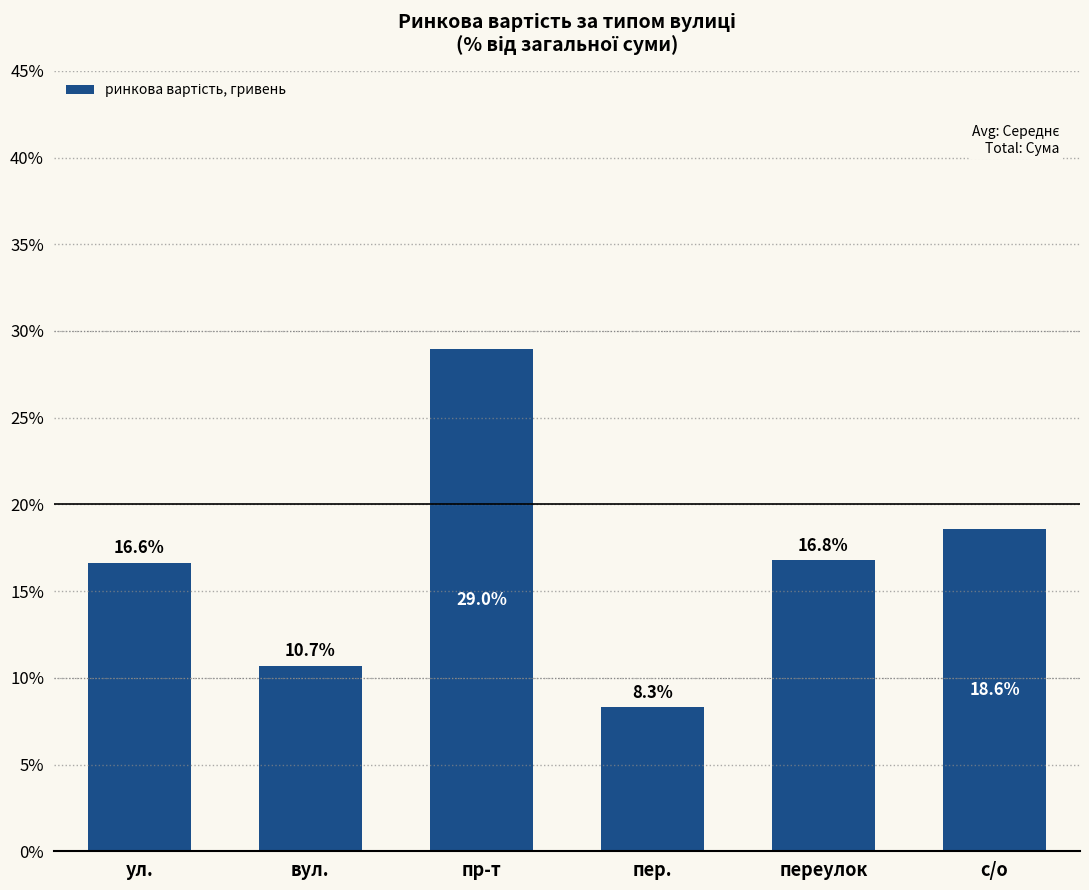

At which category does the chart reach its peak across all series?

пр-т